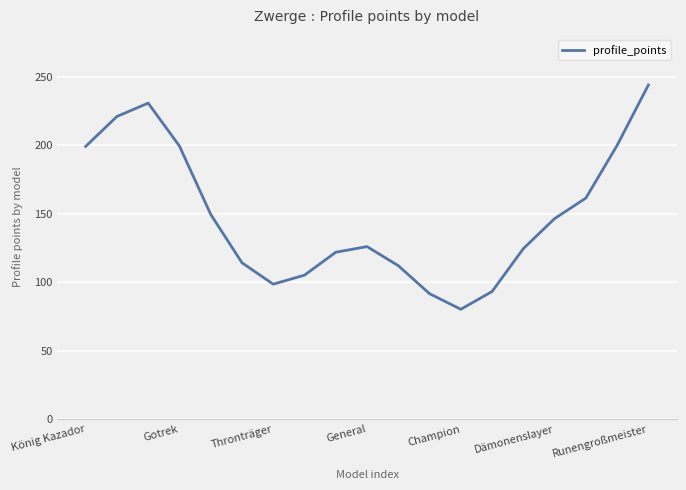

What is the difference between the maximum and minimum values?

163.9